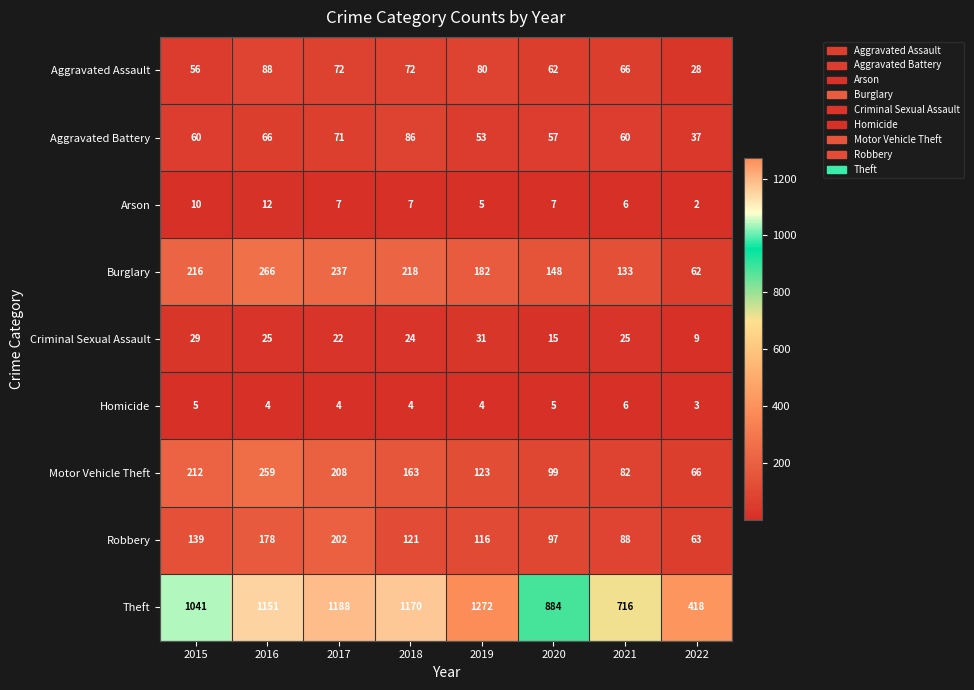

The Arson series shows 12 at 2016. True or false?

True